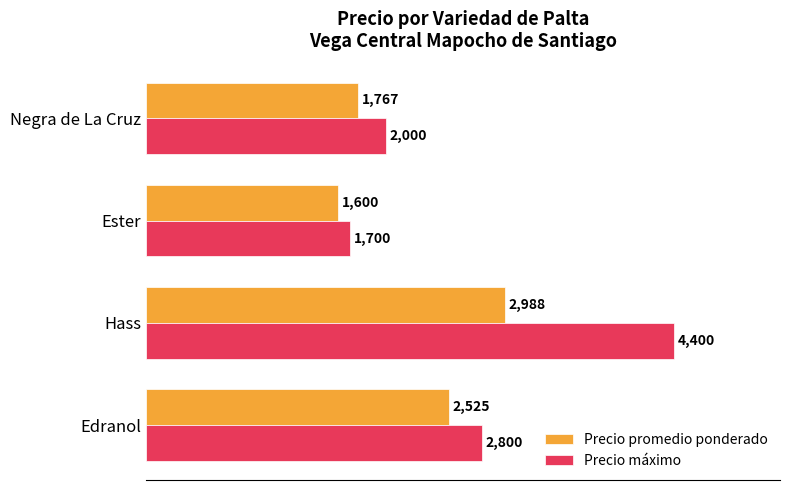

Rank the categories by Precio máximo value from highest to lowest.

Hass, Edranol, Negra de La Cruz, Ester